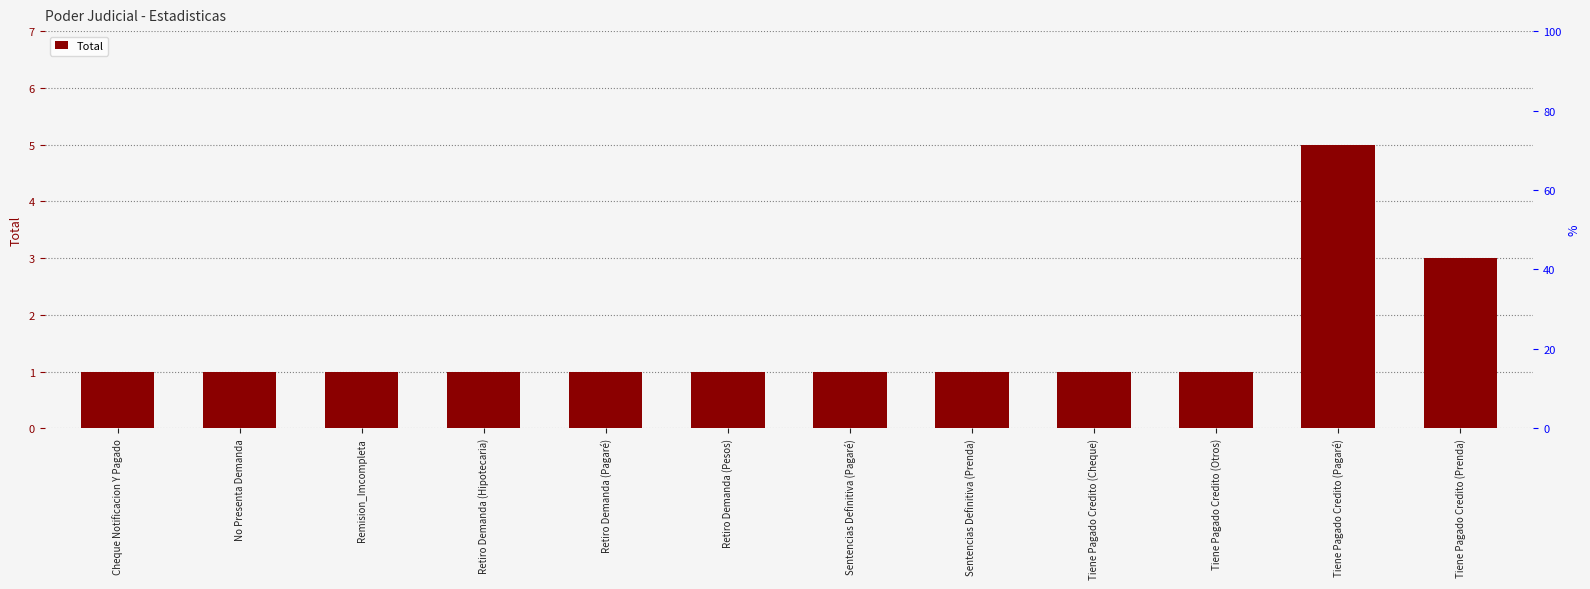

The chart shows a value of 2 at Retiro Demanda (Pagaré). True or false?

False